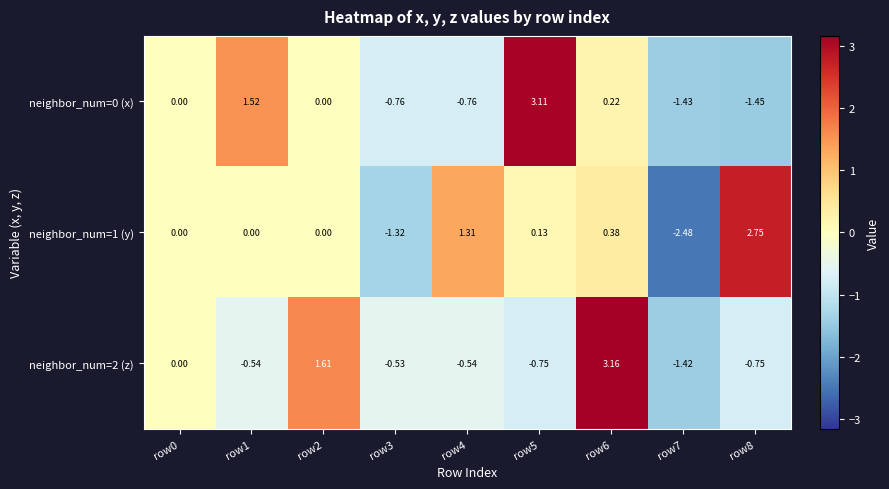

Is the value of neighbor_num=0 (x) at row4 greater than the value of neighbor_num=2 (z) at row4?

No